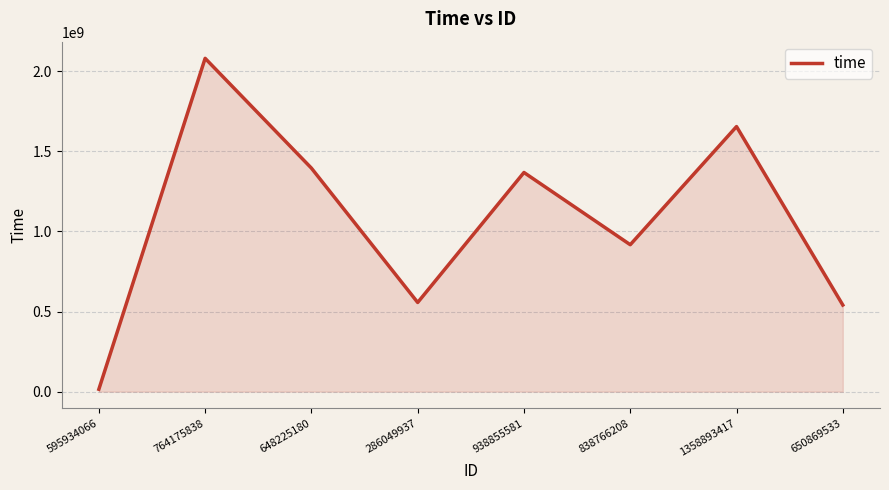

Where is the first local maximum?

764175838